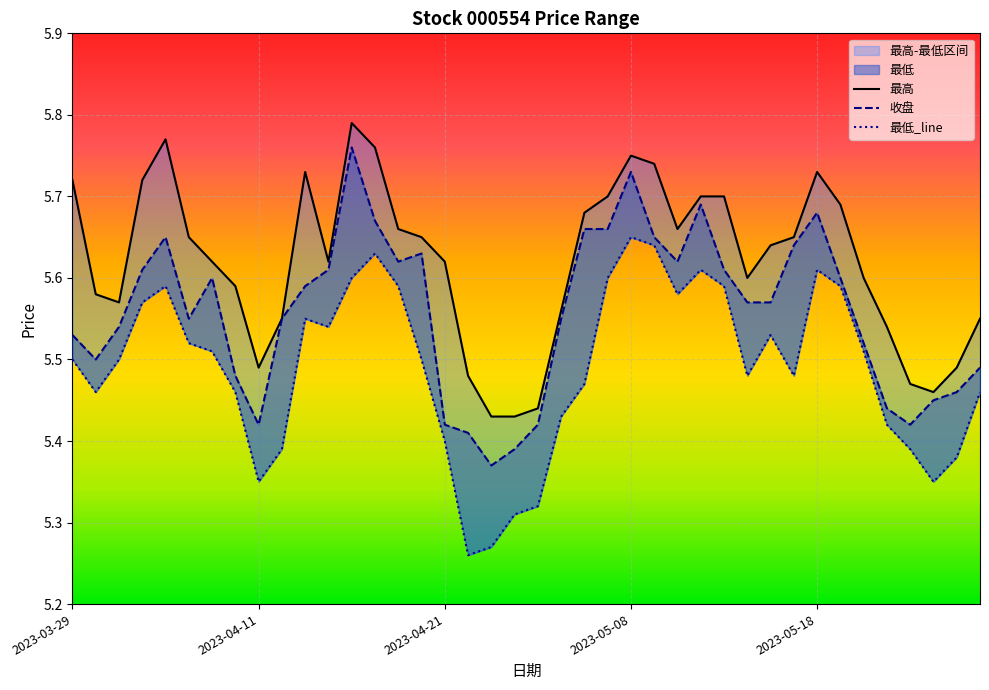

Is it true that 最低_line equals 5.4 at 2023-04-21?

True